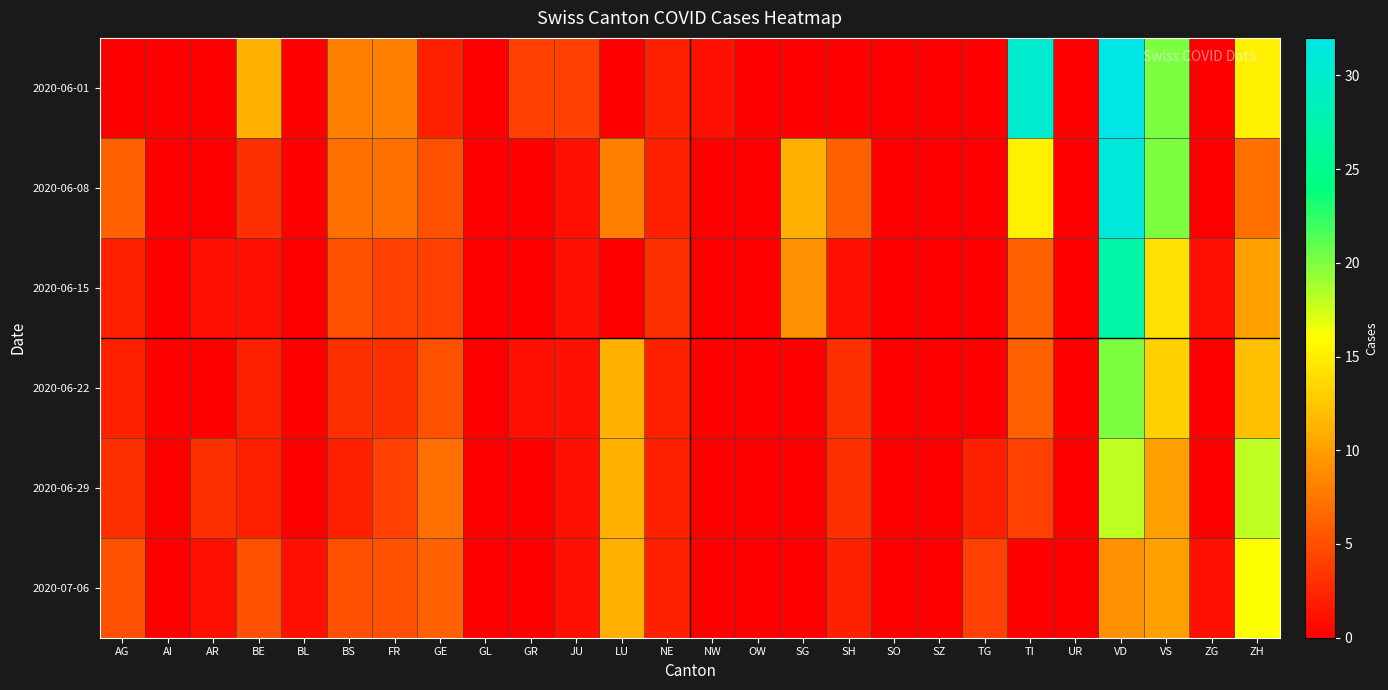

Which series has the largest total across all categories?

2020-06-01